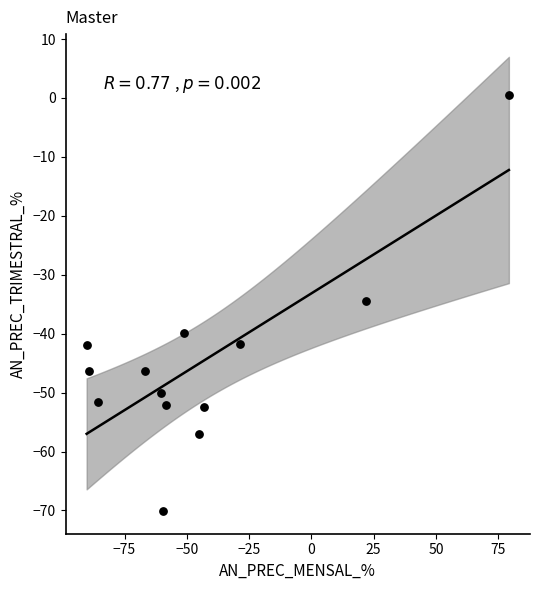

What is the range of X values (max minus min)?

169.5